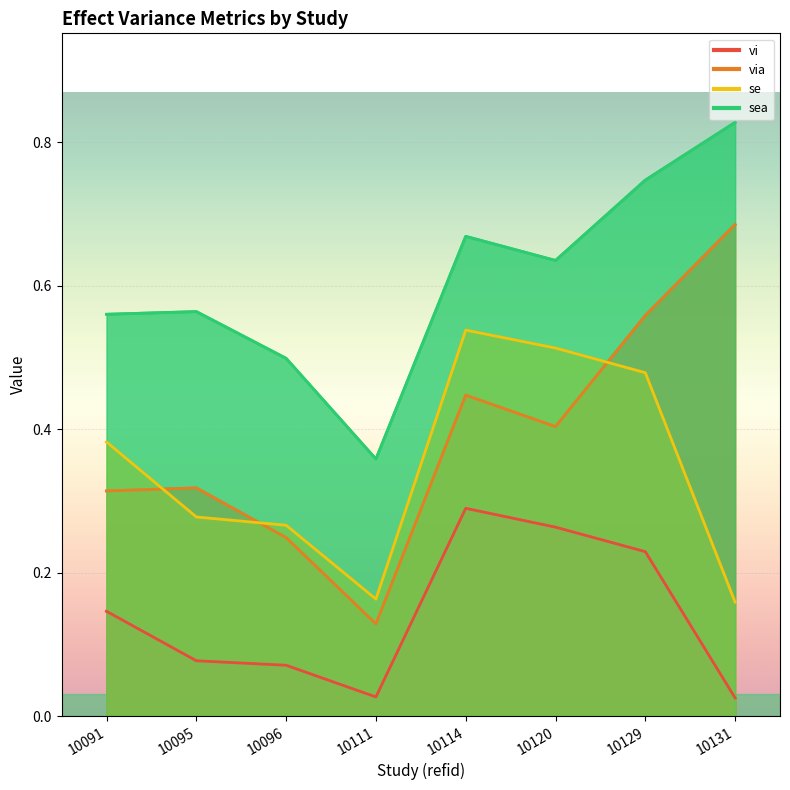

Reading right to left, transcribe all the data shown in this chart.

vi: 0.0	0.2	0.3	0.3	0.0	0.1	0.1	0.1
via: 0.7	0.6	0.4	0.4	0.1	0.2	0.3	0.3
se: 0.2	0.5	0.5	0.5	0.2	0.3	0.3	0.4
sea: 0.8	0.7	0.6	0.7	0.4	0.5	0.6	0.6